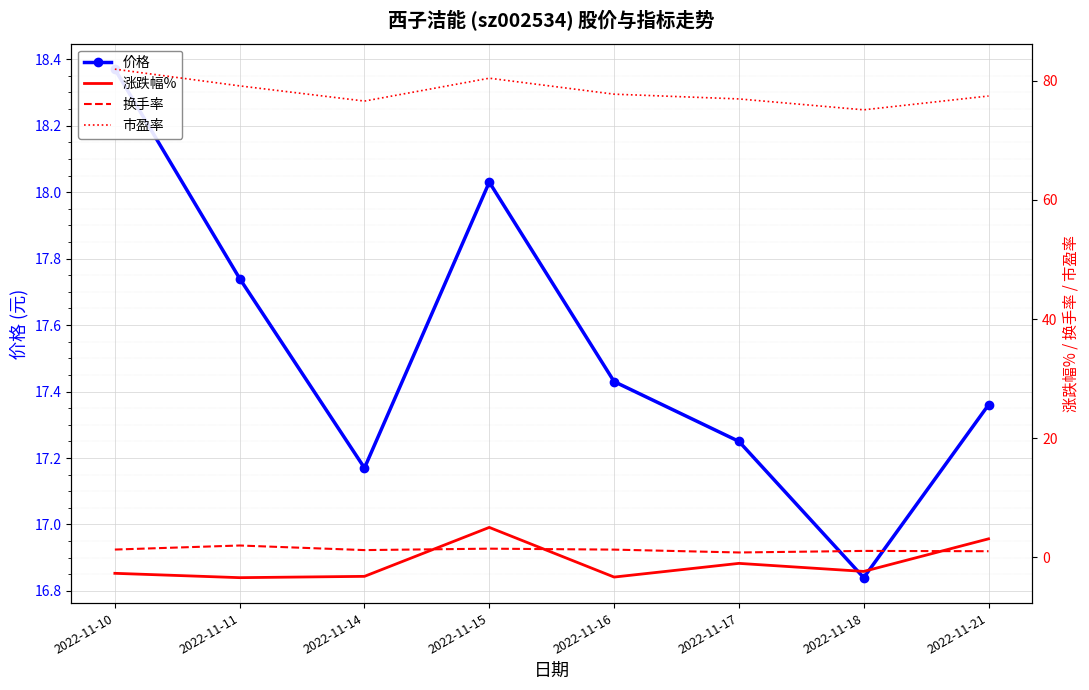

Reading left to right, list all the values displayed in this chart.

价格: 18.4	17.7	17.2	18.0	17.4	17.2	16.8	17.4
涨跌幅%: -2.7	-3.4	-3.2	5.0	-3.3	-1.0	-2.4	3.1
换手率: 1.3	2.0	1.2	1.4	1.3	0.8	1.1	1.0
市盈率: 82.0	79.2	76.6	80.4	77.8	77.0	75.1	77.5